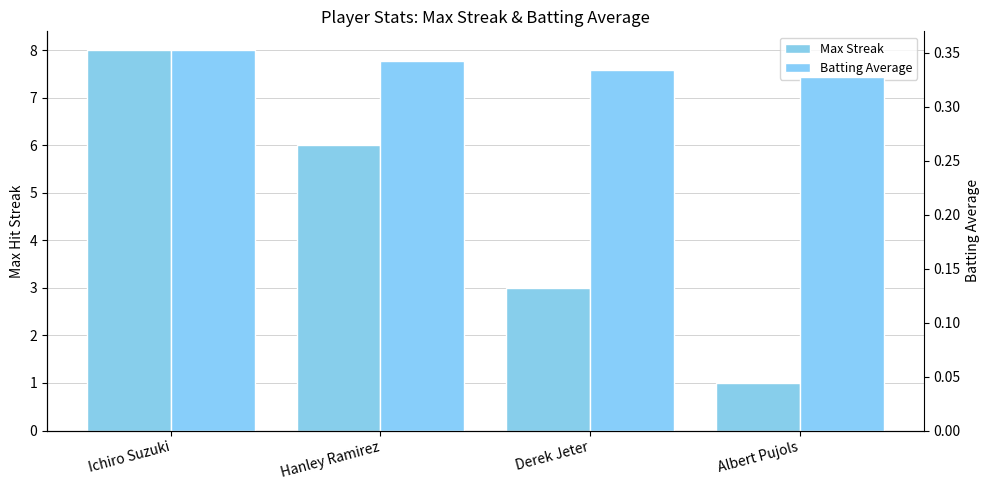

What are all the series names shown in the legend?

Max Streak, Batting Average